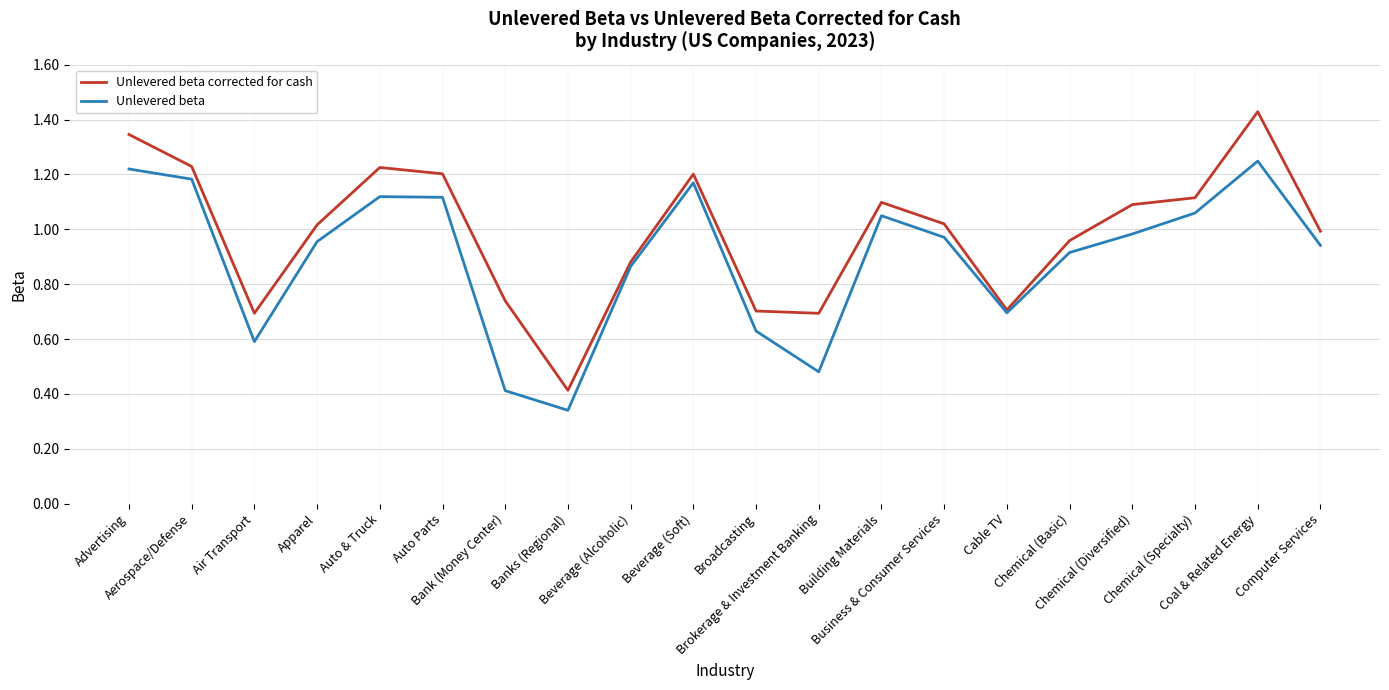

Does the chart display data point markers on the line(s)?

No